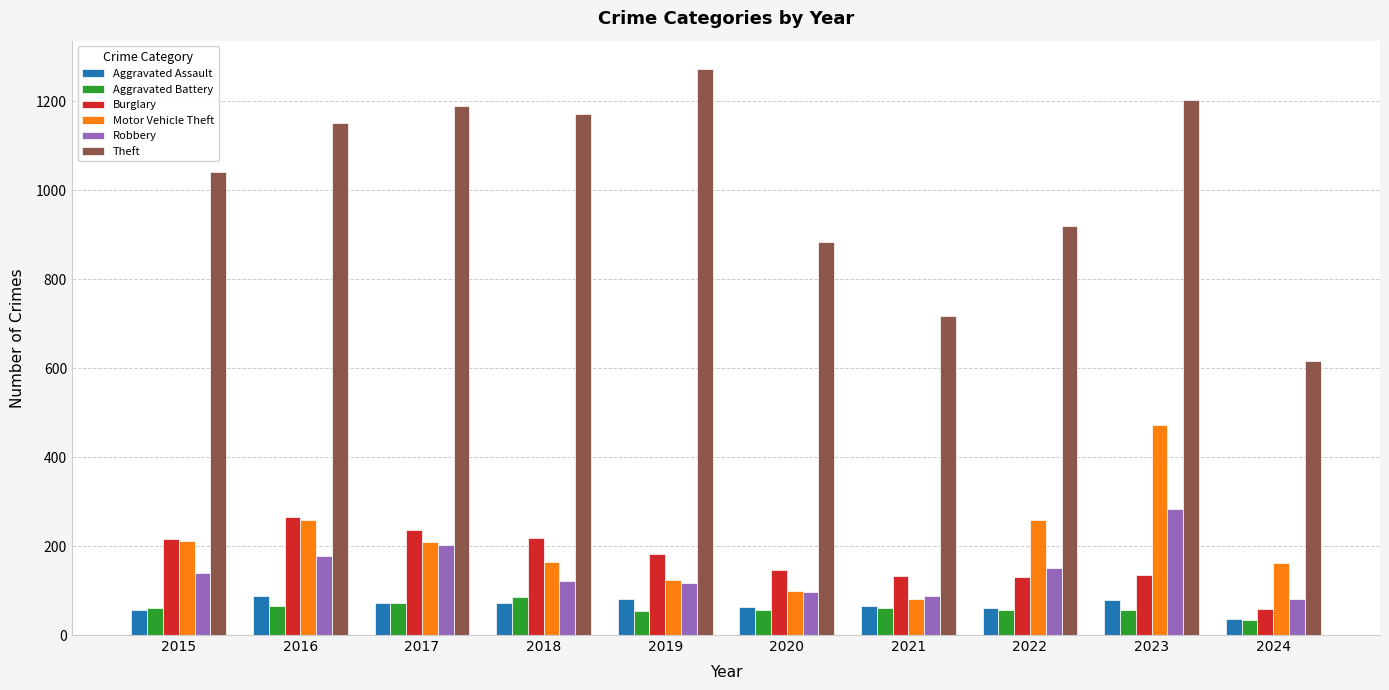

How many values in the Robbery series are below 139?

5